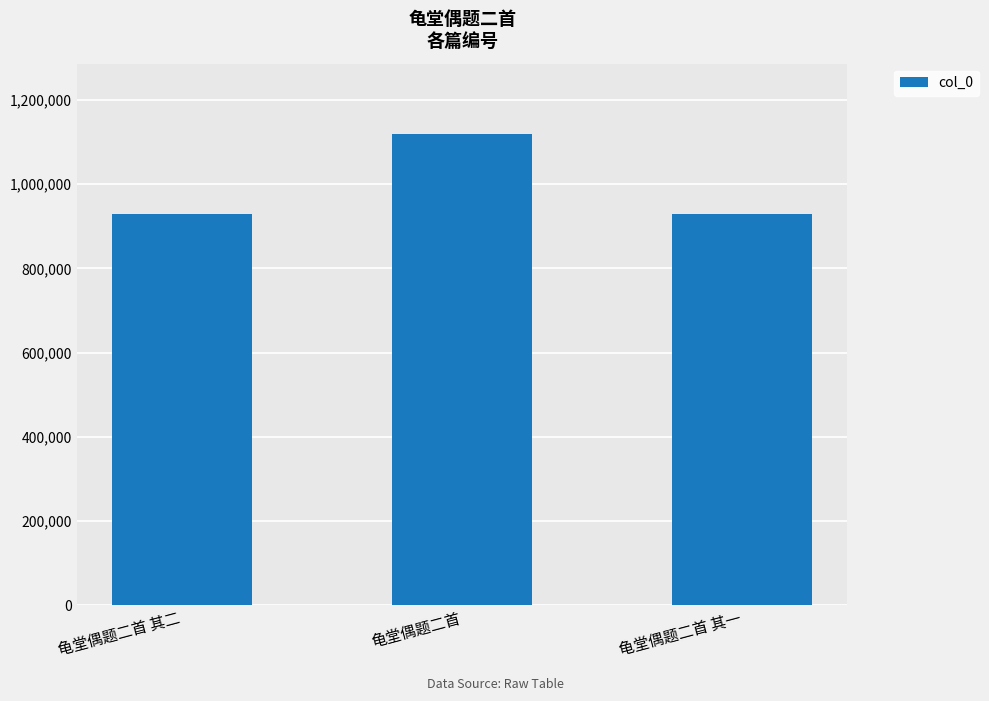

How many bars are there in total?

3